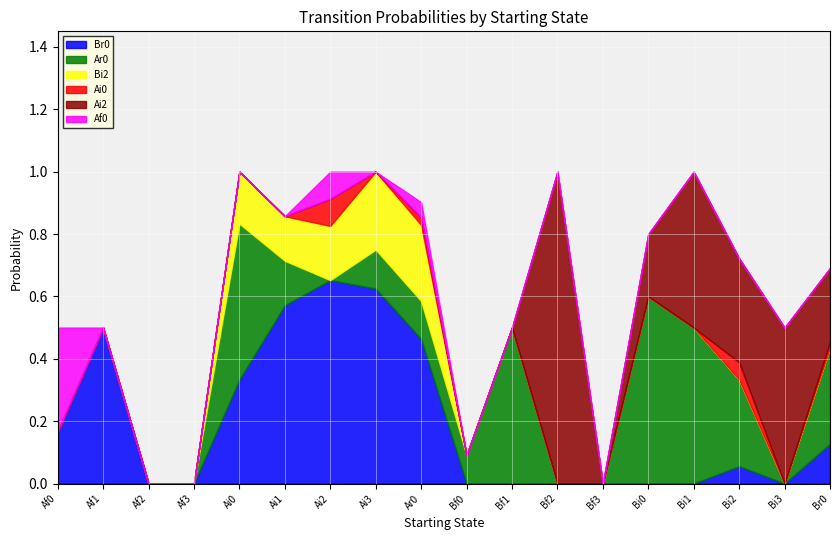

After their last crossing, which series has the higher values: Ar0 or Ai2?

Ar0